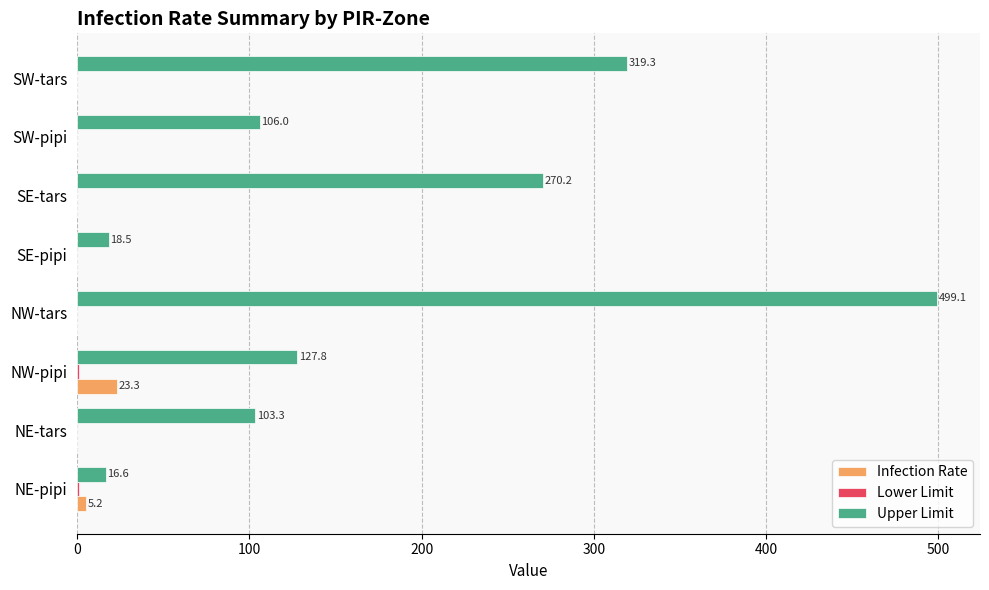

Which category has the highest value across all series?

NW-tars